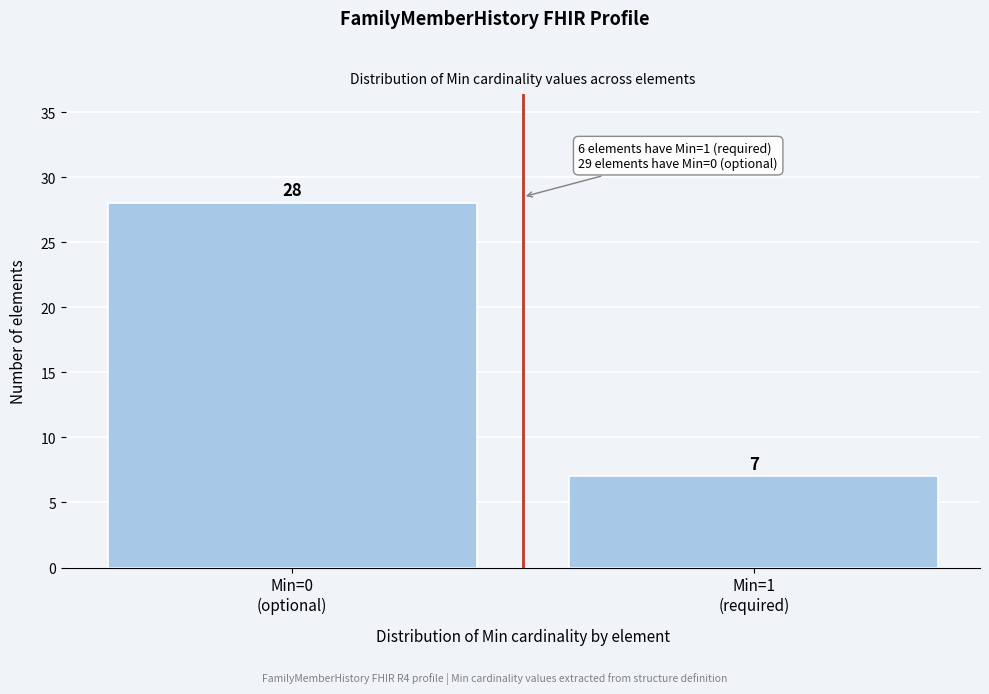

Reading left to right, transcribe all the data shown in this chart.

28	7